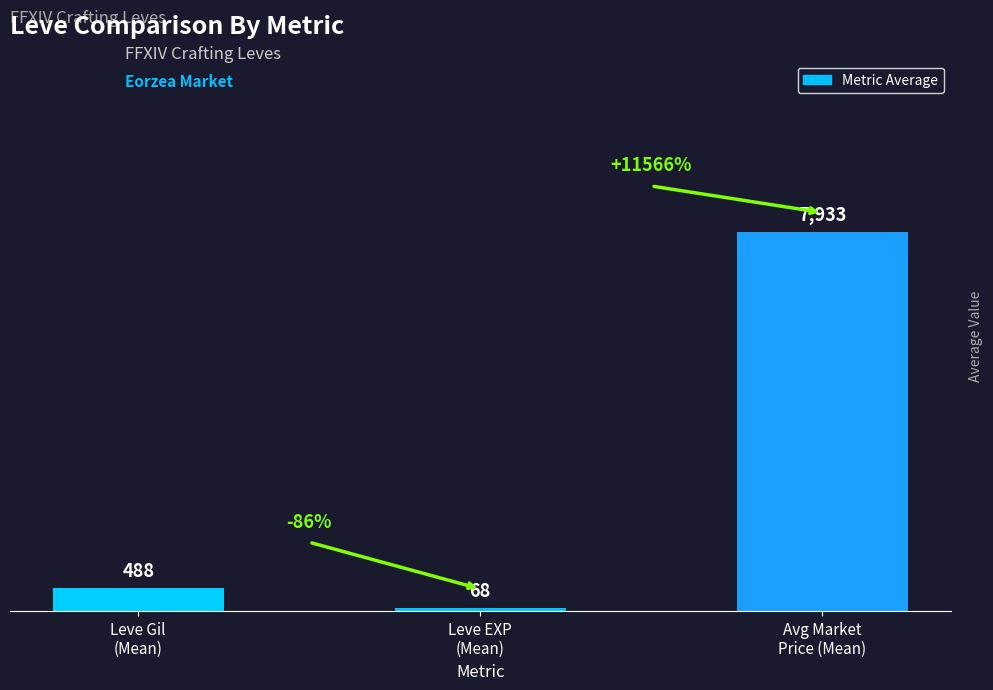

Reading left to right, transcribe all the data shown in this chart.

Leve Gil
(Mean)=488	Leve EXP
(Mean)=68	Avg Market
Price (Mean)=7933